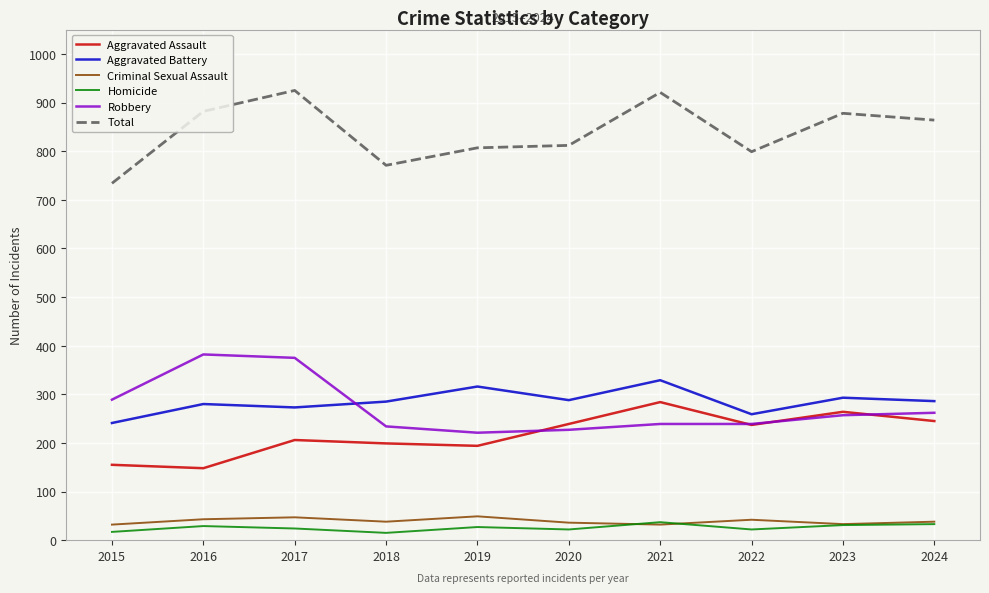

Which series has the largest total across all categories?

Total